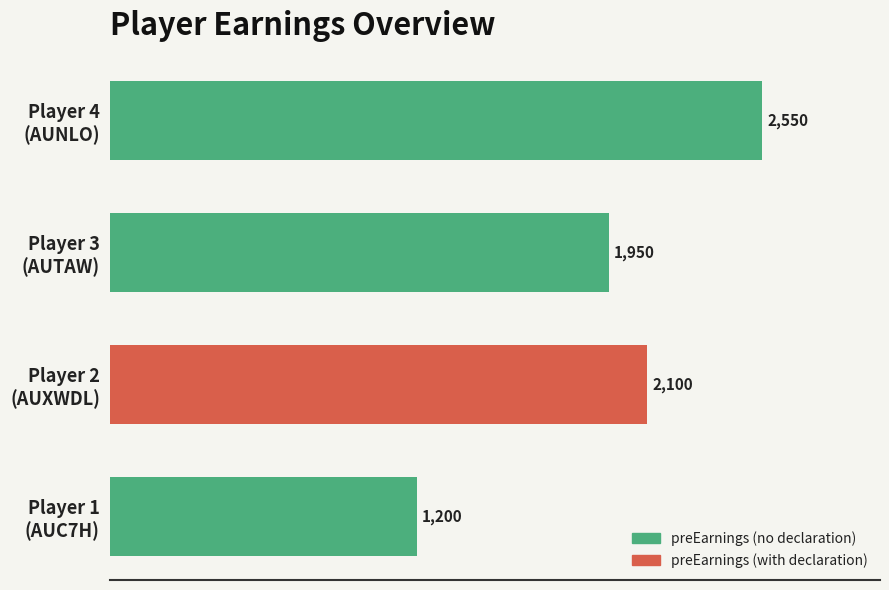

Reading bottom to top, transcribe all the data shown in this chart.

1200	2100	1950	2550